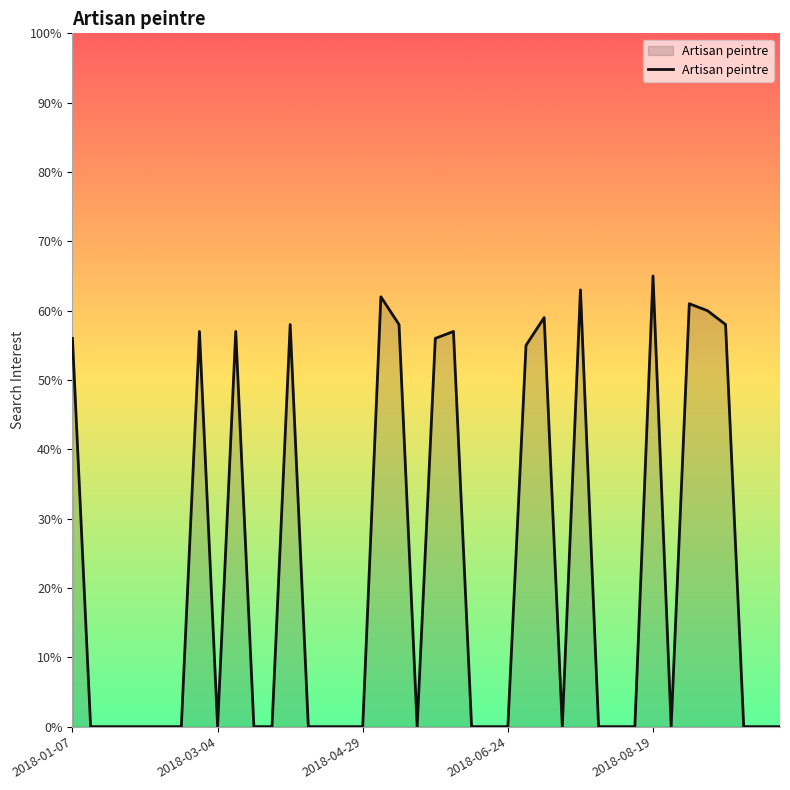

What is the maximum value shown in the chart?

65